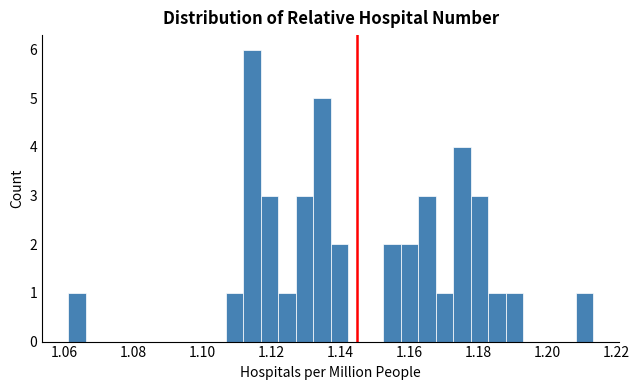

Around what value on the x-axis is the tallest bar? Give the approximate position of its centre, as read against the axis.

1.114